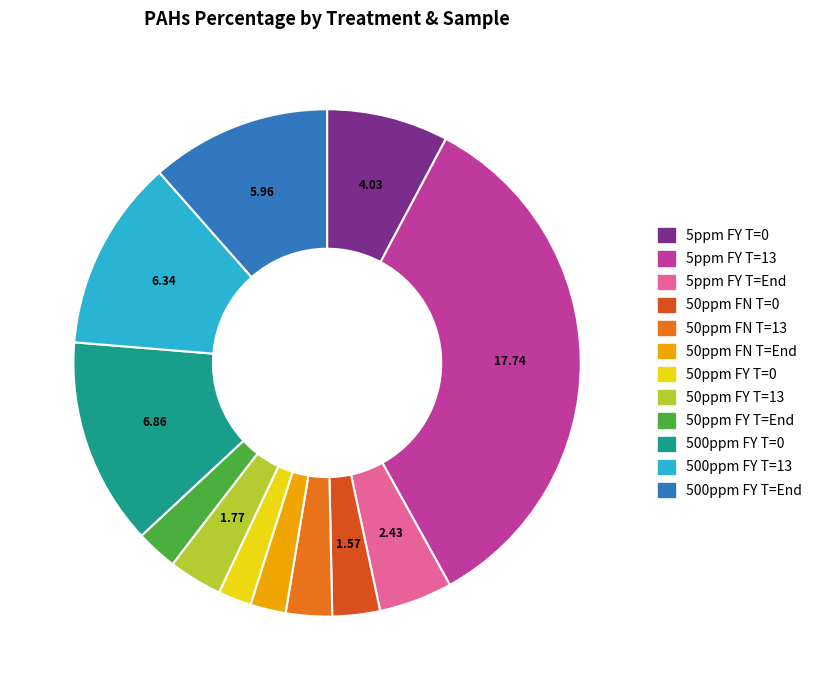

How many slices are in this pie chart?

12